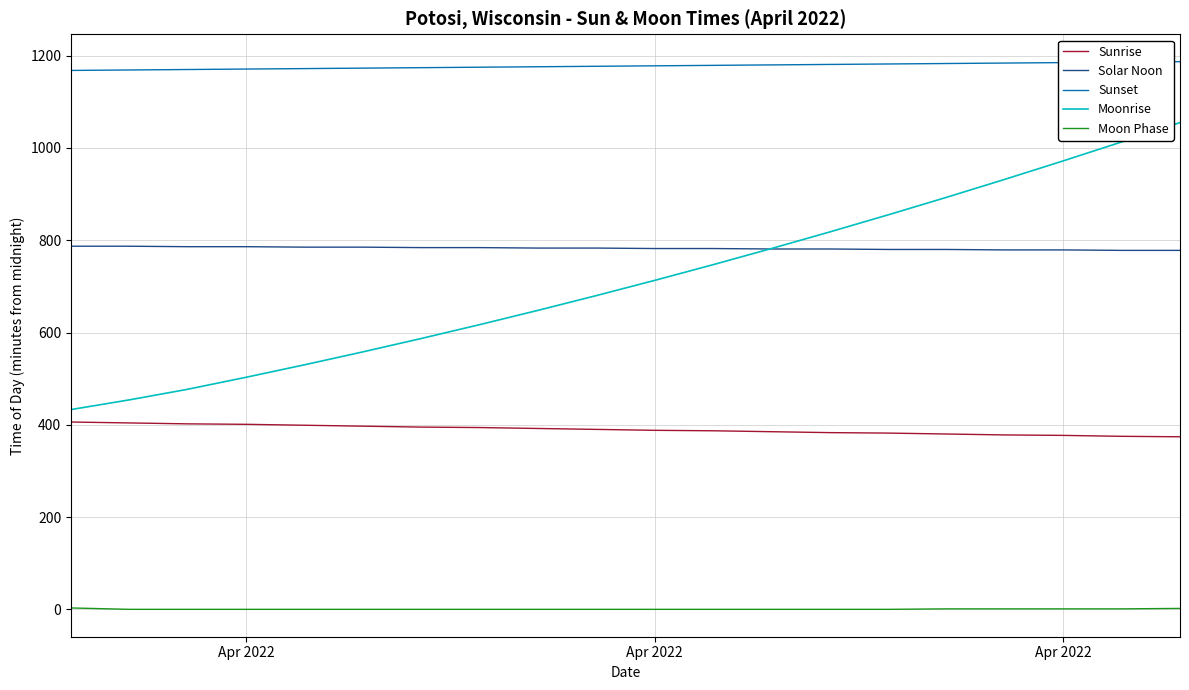

Which series has the largest total across all categories?

Sunset